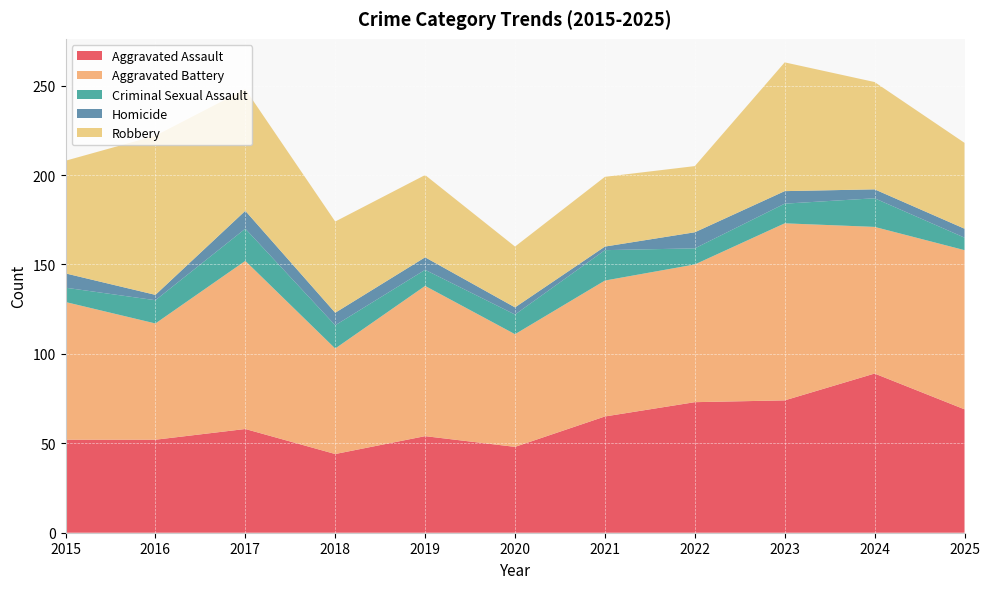

Reading right to left, list all the values displayed in this chart.

Aggravated Assault: 2025=69	2024=89	2023=74	2022=73	2021=65	2020=48	2019=54	2018=44	2017=58	2016=52	2015=52
Aggravated Battery: 2025=89	2024=82	2023=99	2022=77	2021=76	2020=63	2019=84	2018=59	2017=94	2016=65	2015=77
Criminal Sexual Assault: 2025=7	2024=16	2023=11	2022=9	2021=17	2020=11	2019=9	2018=13	2017=18	2016=13	2015=8
Homicide: 2025=5	2024=5	2023=7	2022=9	2021=2	2020=4	2019=7	2018=7	2017=10	2016=3	2015=8
Robbery: 2025=48	2024=60	2023=72	2022=37	2021=39	2020=34	2019=46	2018=51	2017=68	2016=89	2015=63